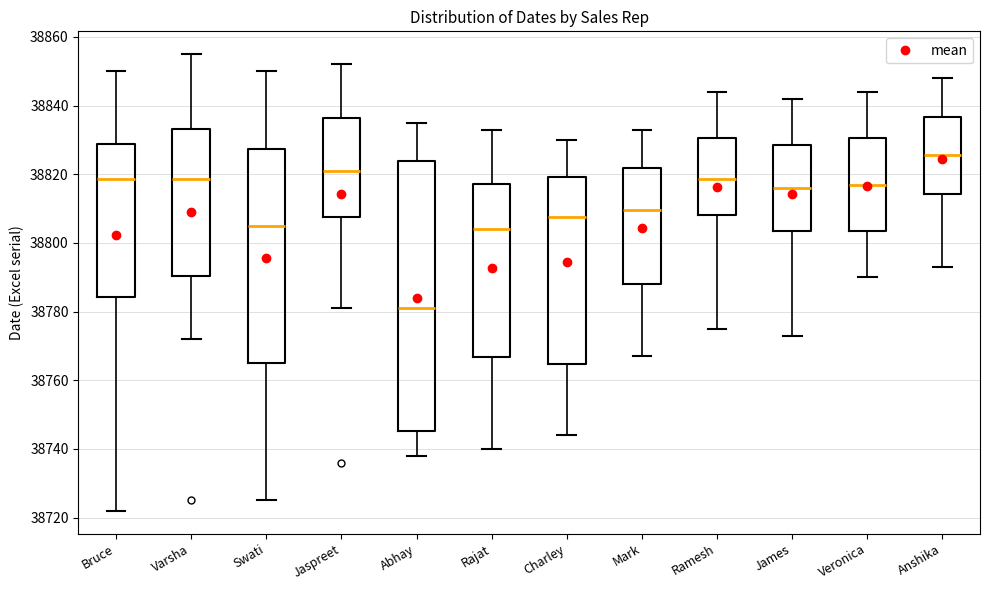

Reading left to right, transcribe this box plot: for each box, give where its median line is, the range the box spans, and where its two whiskers end, as read against the y-axis. The values are not printed on the chart, so give them approximately, as read against the axis.

Bruce: median 38818, box 38784 to 38828, whiskers 38722 to 38850
Varsha: median 38818, box 38790 to 38834, whiskers 38772 to 38856
Swati: median 38806, box 38766 to 38828, whiskers 38726 to 38850
Jaspreet: median 38822, box 38808 to 38836, whiskers 38782 to 38852
Abhay: median 38782, box 38746 to 38824, whiskers 38738 to 38836
Rajat: median 38804, box 38766 to 38818, whiskers 38740 to 38834
Charley: median 38808, box 38764 to 38820, whiskers 38744 to 38830
Mark: median 38810, box 38788 to 38822, whiskers 38768 to 38834
Ramesh: median 38818, box 38808 to 38830, whiskers 38776 to 38844
James: median 38816, box 38804 to 38828, whiskers 38774 to 38842
Veronica: median 38818, box 38804 to 38830, whiskers 38790 to 38844
Anshika: median 38826, box 38814 to 38836, whiskers 38794 to 38848